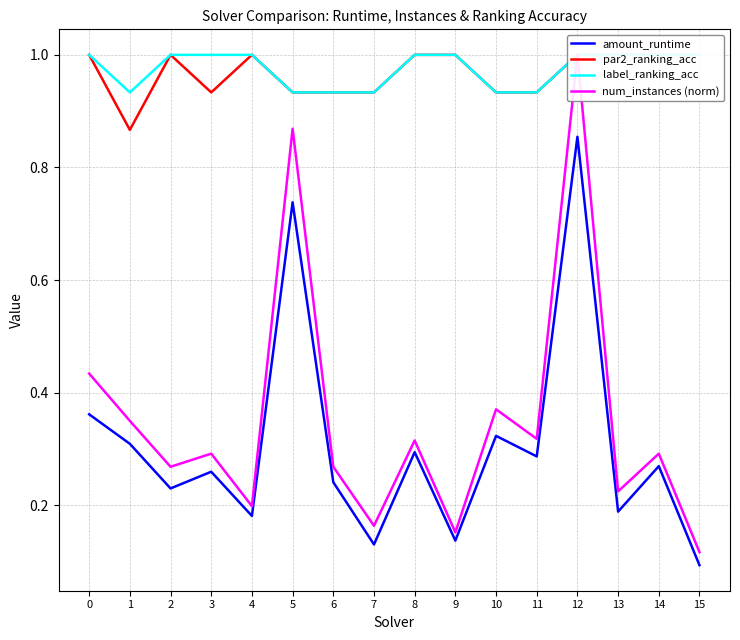

True or false: par2_ranking_acc and amount_runtime intersect in this chart.

False